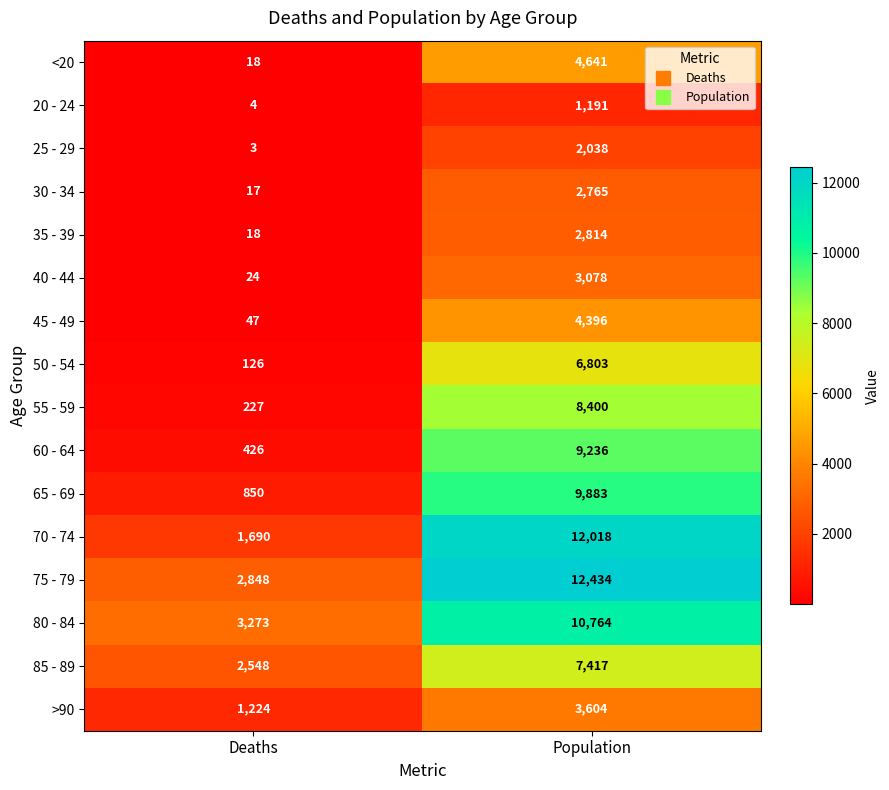

Is it true that 25 - 29 equals 2038 at Population?

True